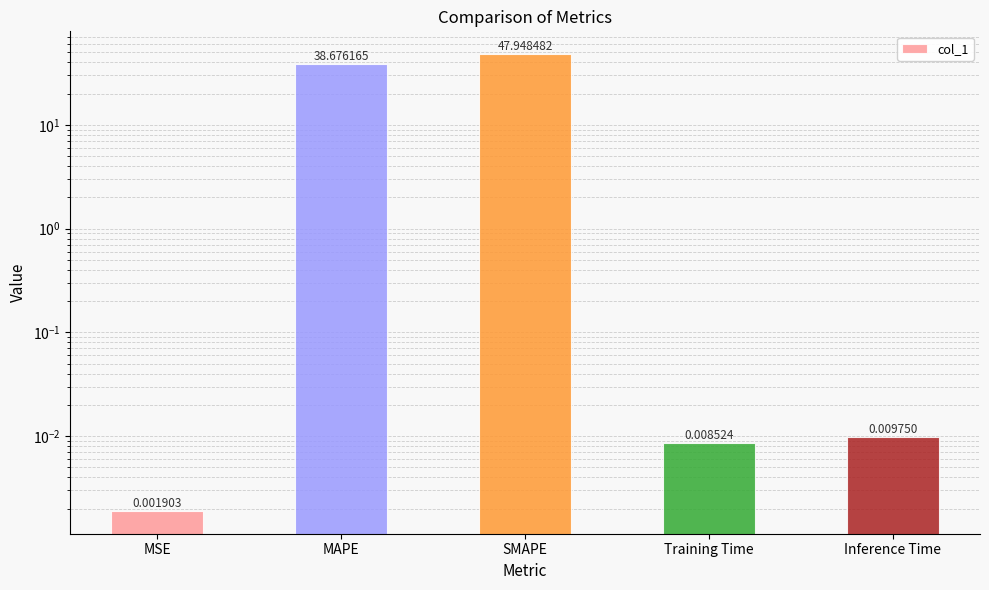

Rank the categories by value from highest to lowest.

SMAPE, MAPE, Inference Time, Training Time, MSE